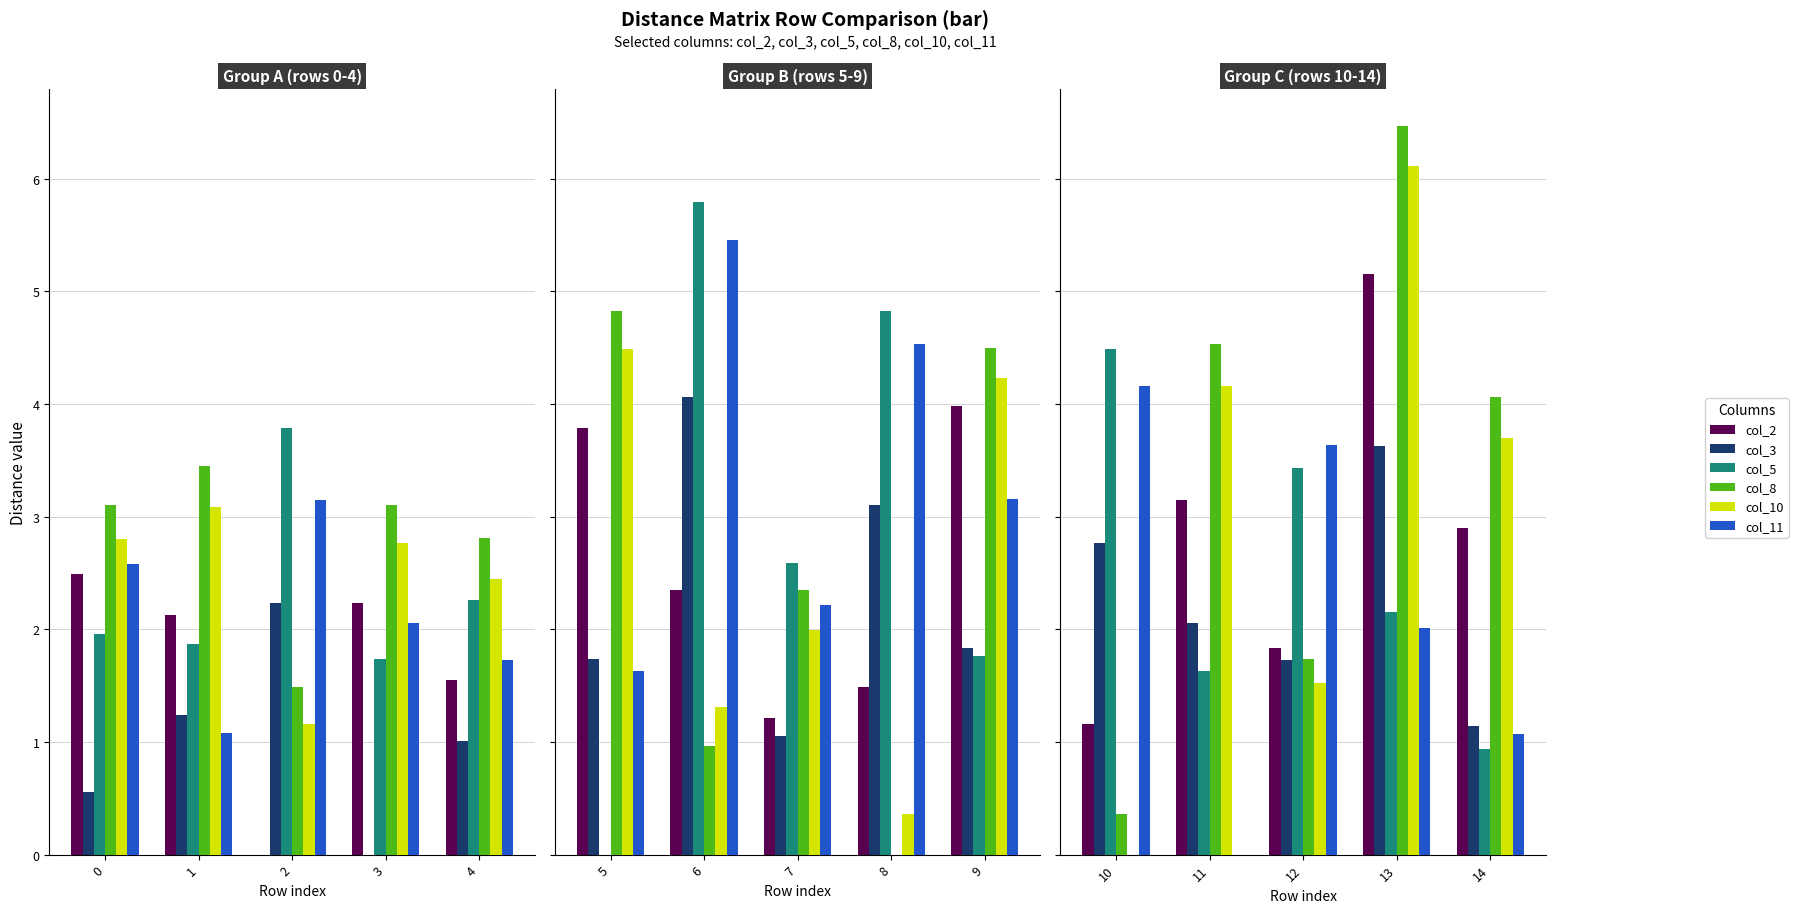

What is the highest value of the col_10 series?

6.1